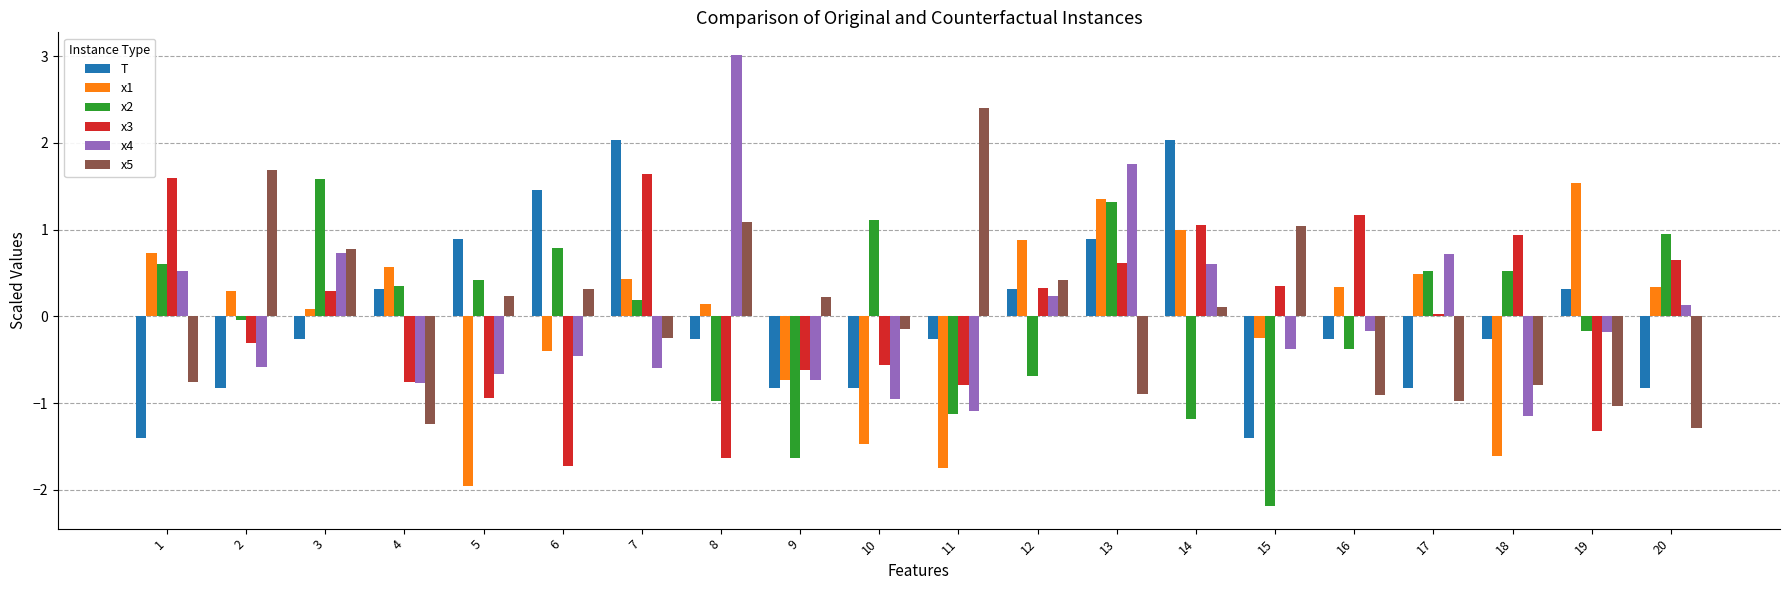

How many data points in T are less than 0?

12